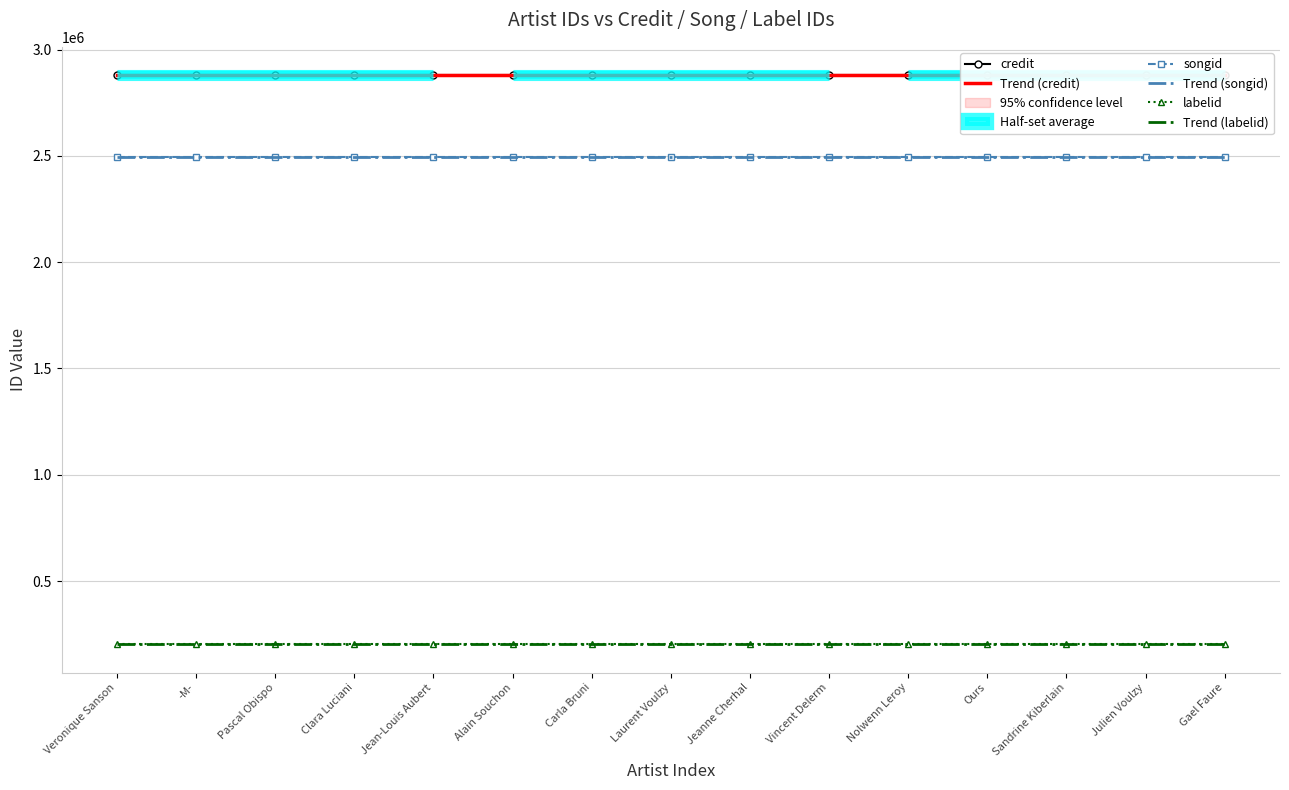

What position from the right is Veronique Sanson?

15